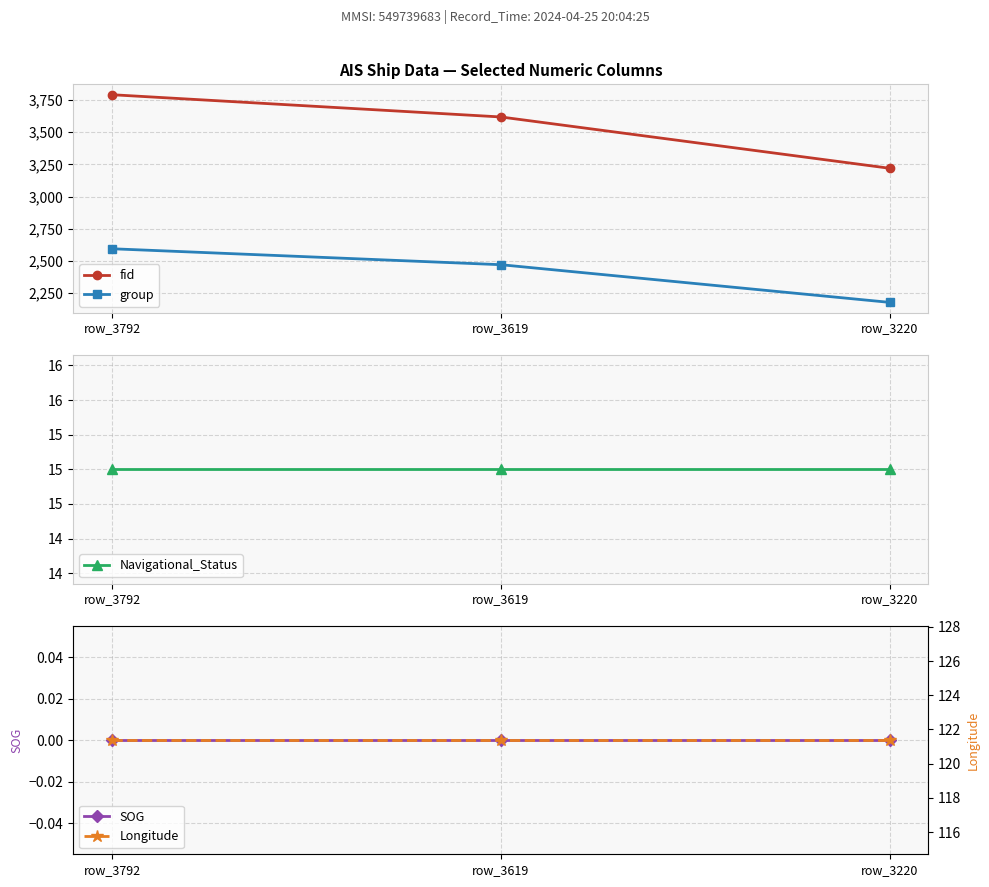

Does the chart have visible grid lines?

Yes